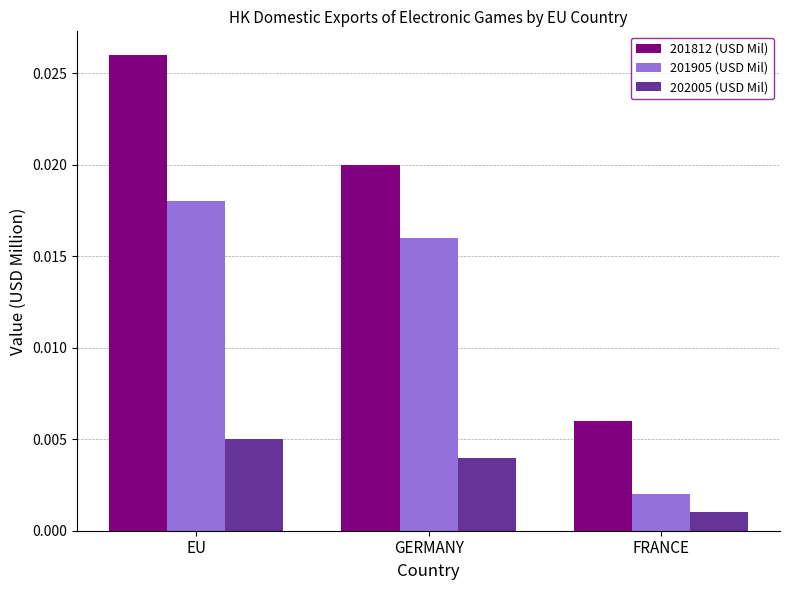

Are the bars grouped side by side (vs. stacked)?

Yes